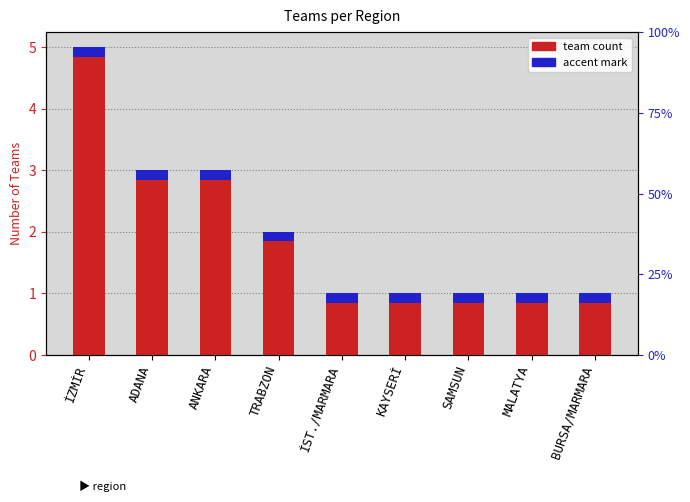

List the series in order of their peak value, highest first.

Team Count, Accent Mark